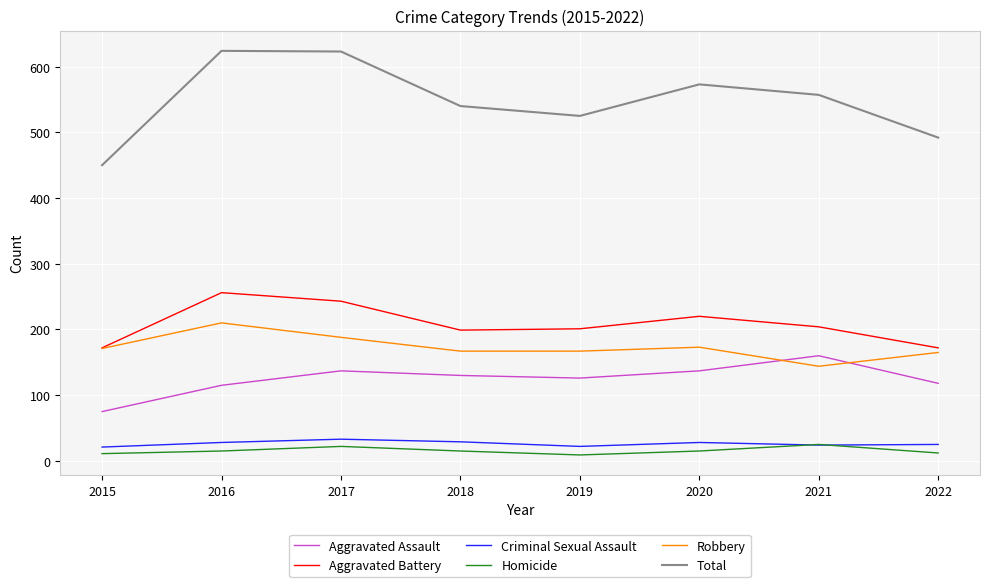

Between which two adjacent categories do Robbery and Aggravated Assault first intersect?

2020 and 2021